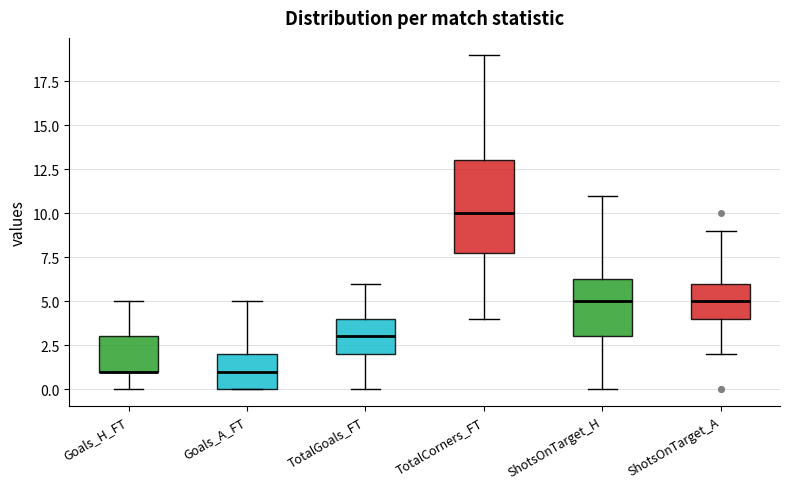

Reading left to right, transcribe this box plot: for each box, give where its median line is, the range the box spans, and where its two whiskers end, as read against the y-axis. The values are not printed on the chart, so give them approximately, as read against the axis.

Goals_H_FT: median 1.0 (drawn on the box's lower edge), box 1.0 to 3.0, whiskers 0.0 to 5.0
Goals_A_FT: median 1.0, box 0.0 to 2.0, whiskers 0.0 to 5.0
TotalGoals_FT: median 3.0, box 2.0 to 4.0, whiskers 0.0 to 6.0
TotalCorners_FT: median 10.0, box 8.0 to 13.0, whiskers 4.0 to 19.0
ShotsOnTarget_H: median 5.0, box 3.0 to 6.5, whiskers 0.0 to 11.0
ShotsOnTarget_A: median 5.0, box 4.0 to 6.0, whiskers 2.0 to 9.0